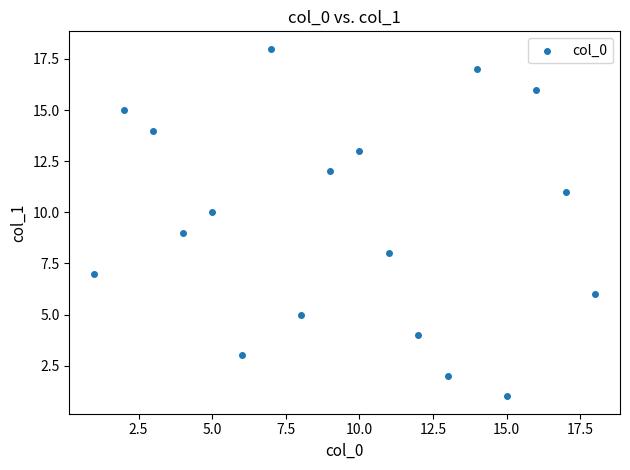

What is the range of Y values (max minus min)?

17